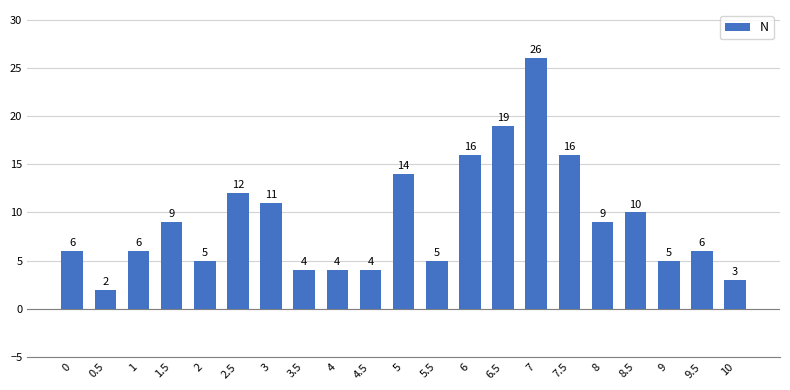

Does the chart contain stacked bars?

No